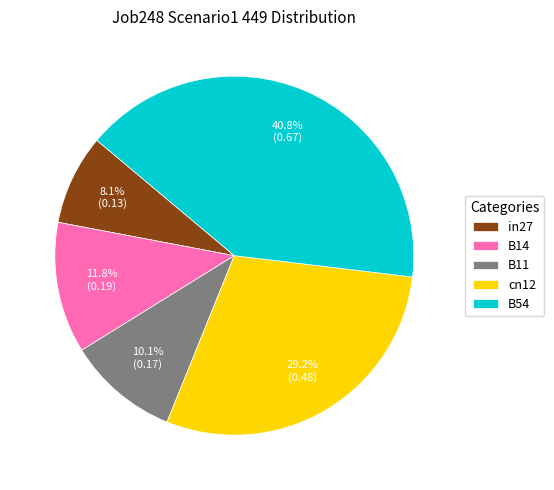

To the nearest percent, what portion does B11 represent?

10%